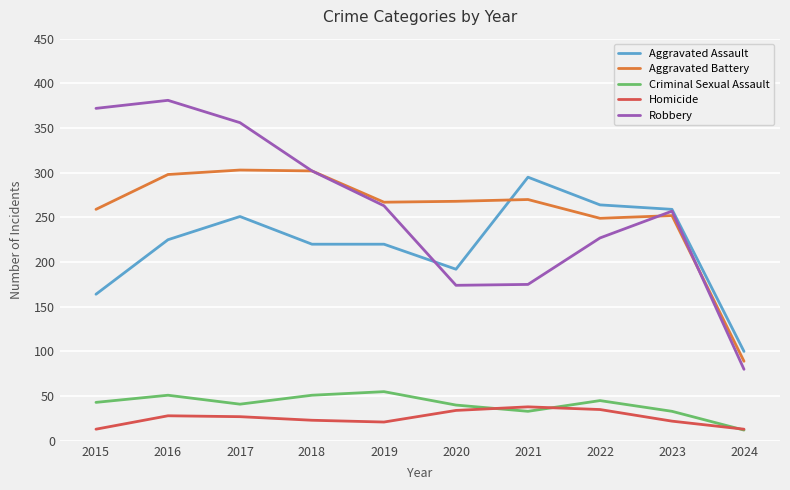

Does the chart have visible grid lines?

Yes